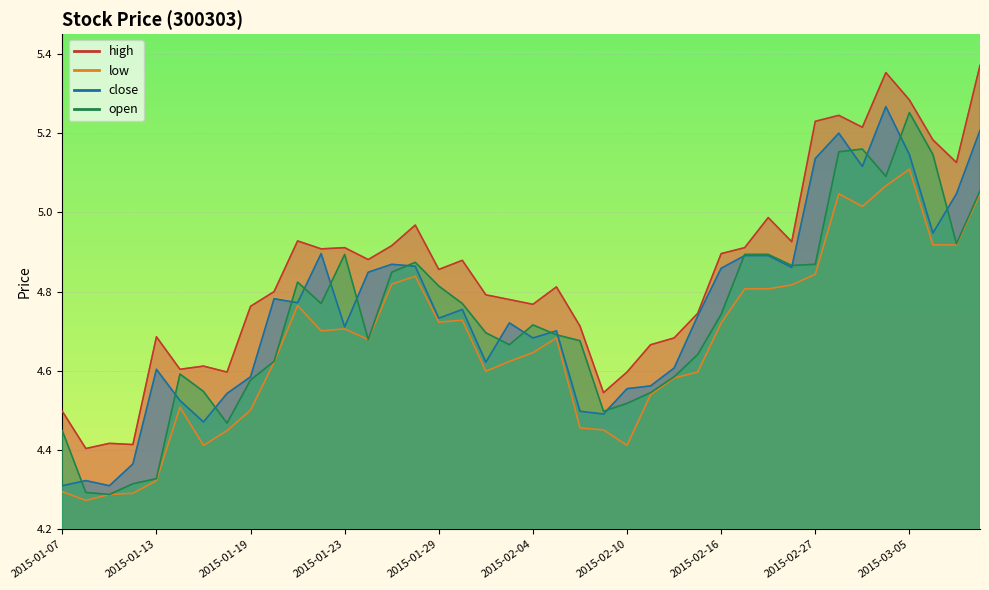

What is the sum of all high values?

193.9